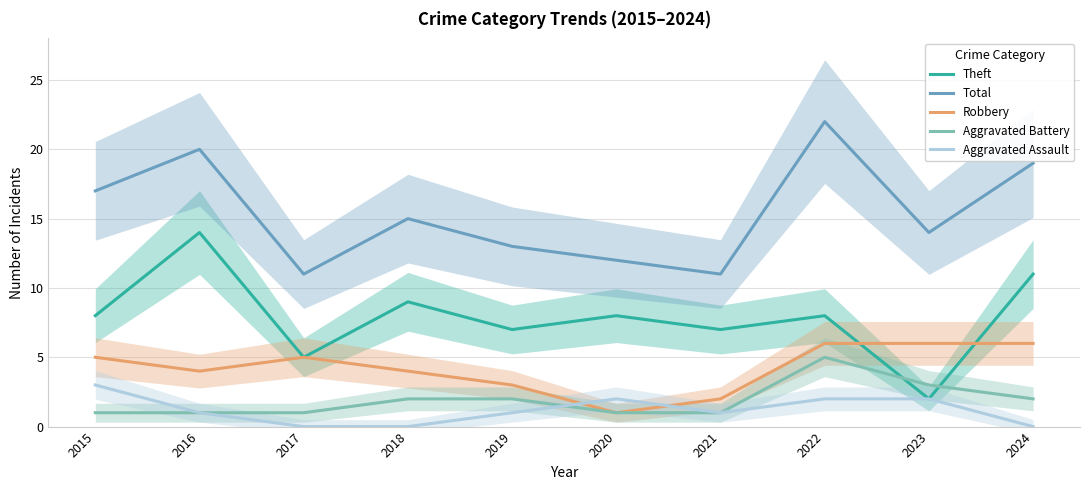

How many data points in Theft are less than 8?

4